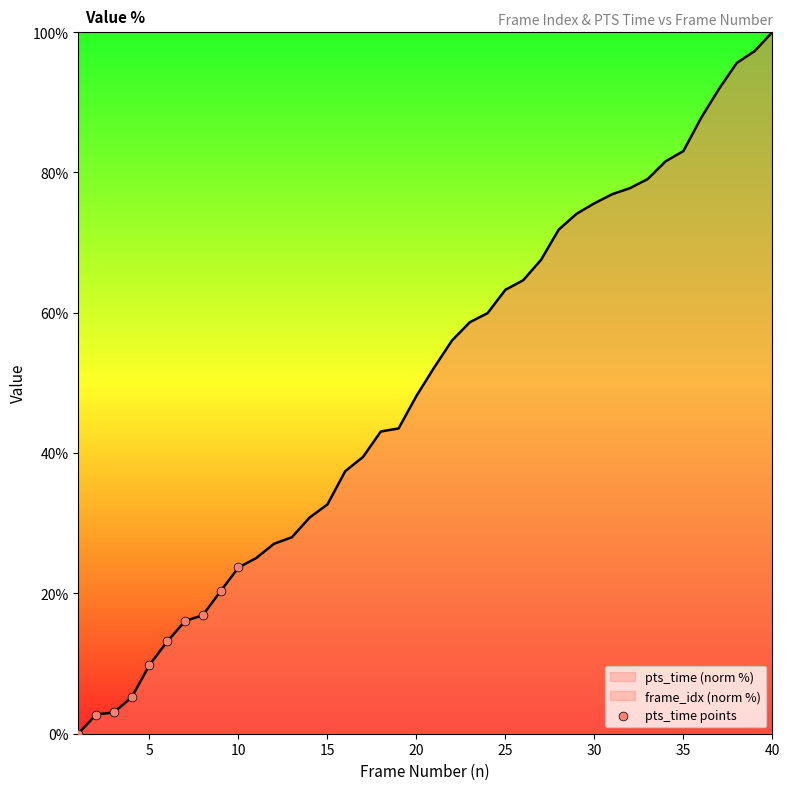

Which has a higher value, 30 or 15?

30